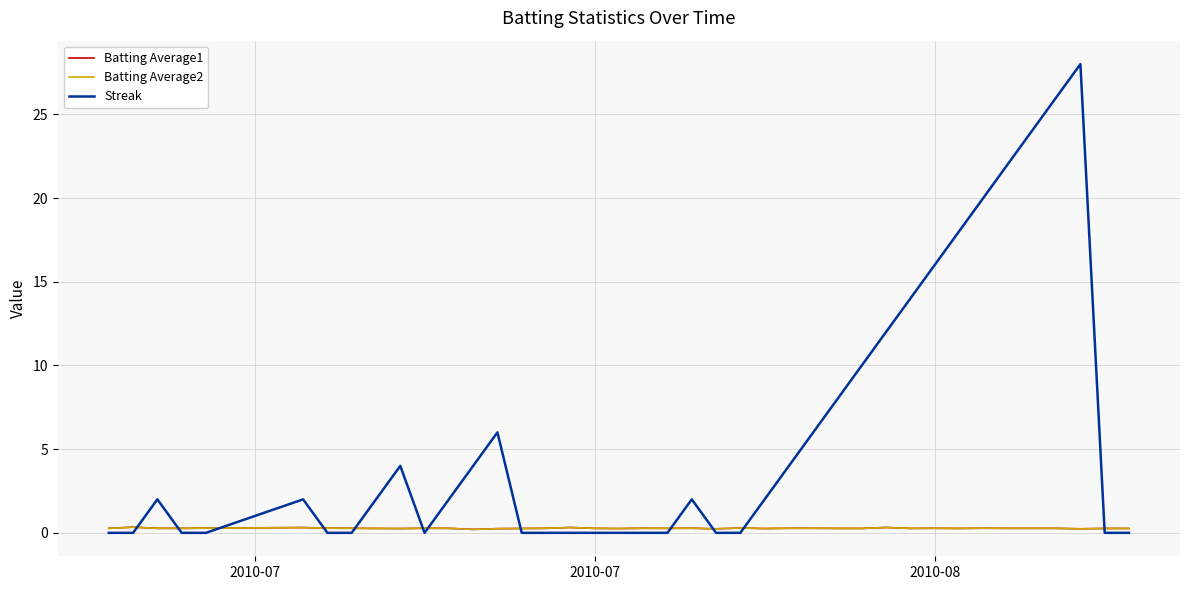

Which series has the widest spread of values?

Streak